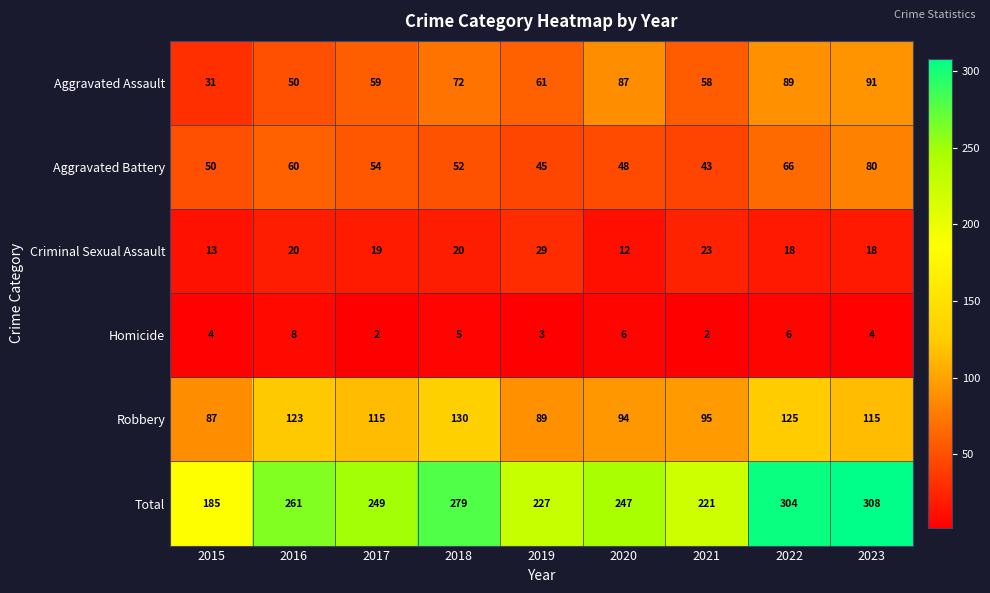

How many distinct data groups are displayed?

6